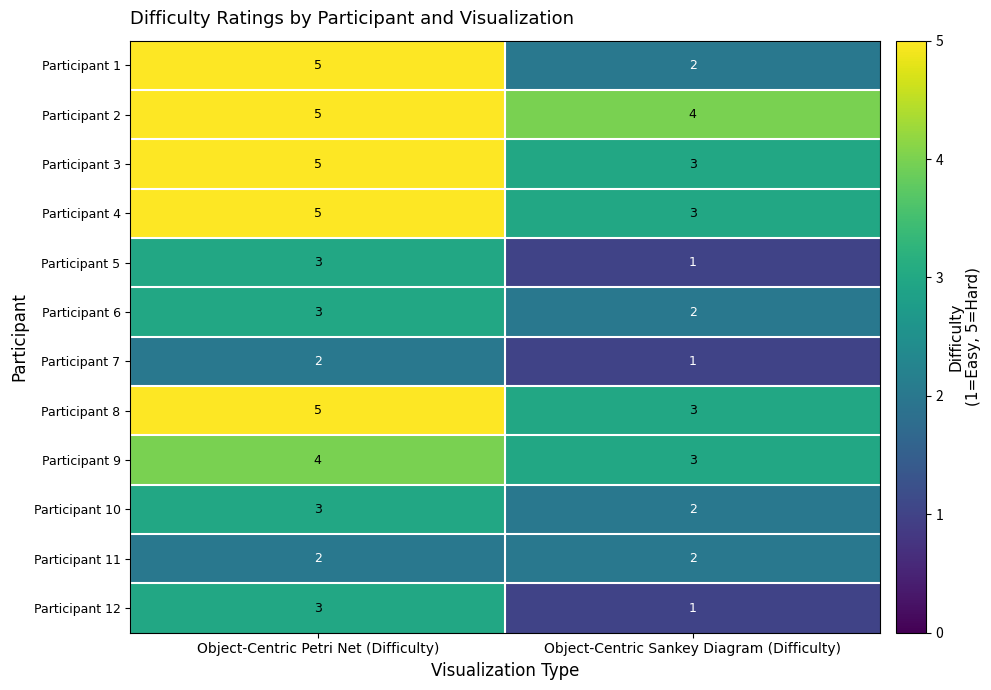

What is the sum of the Participant 5 values at Object-Centric Petri Net (Difficulty) and Object-Centric Sankey Diagram (Difficulty)?

4